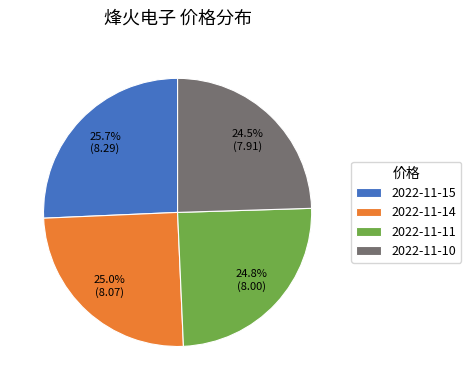

What is the largest slice in the pie chart?

2022-11-15